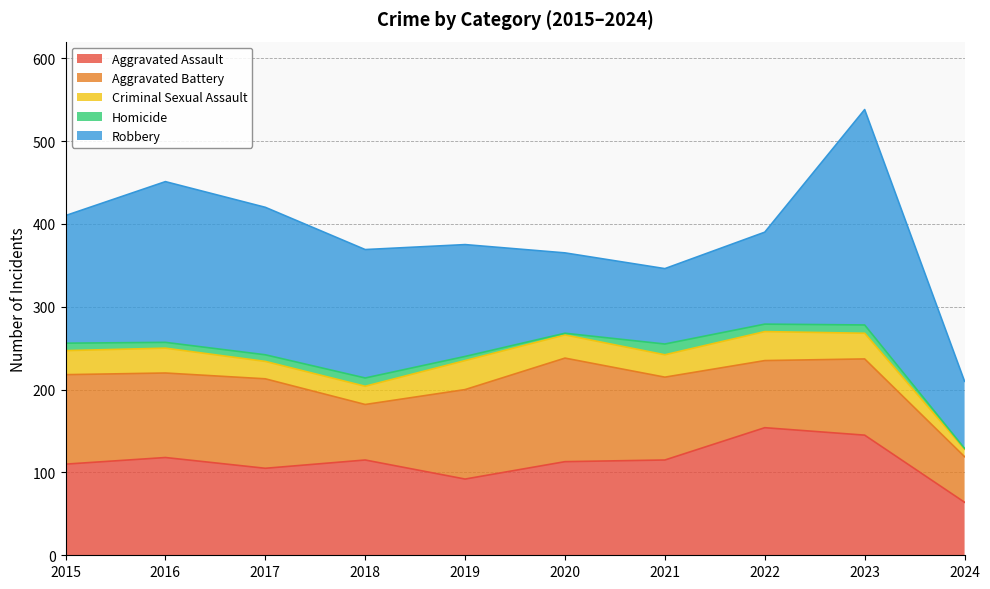

Which series has the largest range (max minus min)?

Robbery